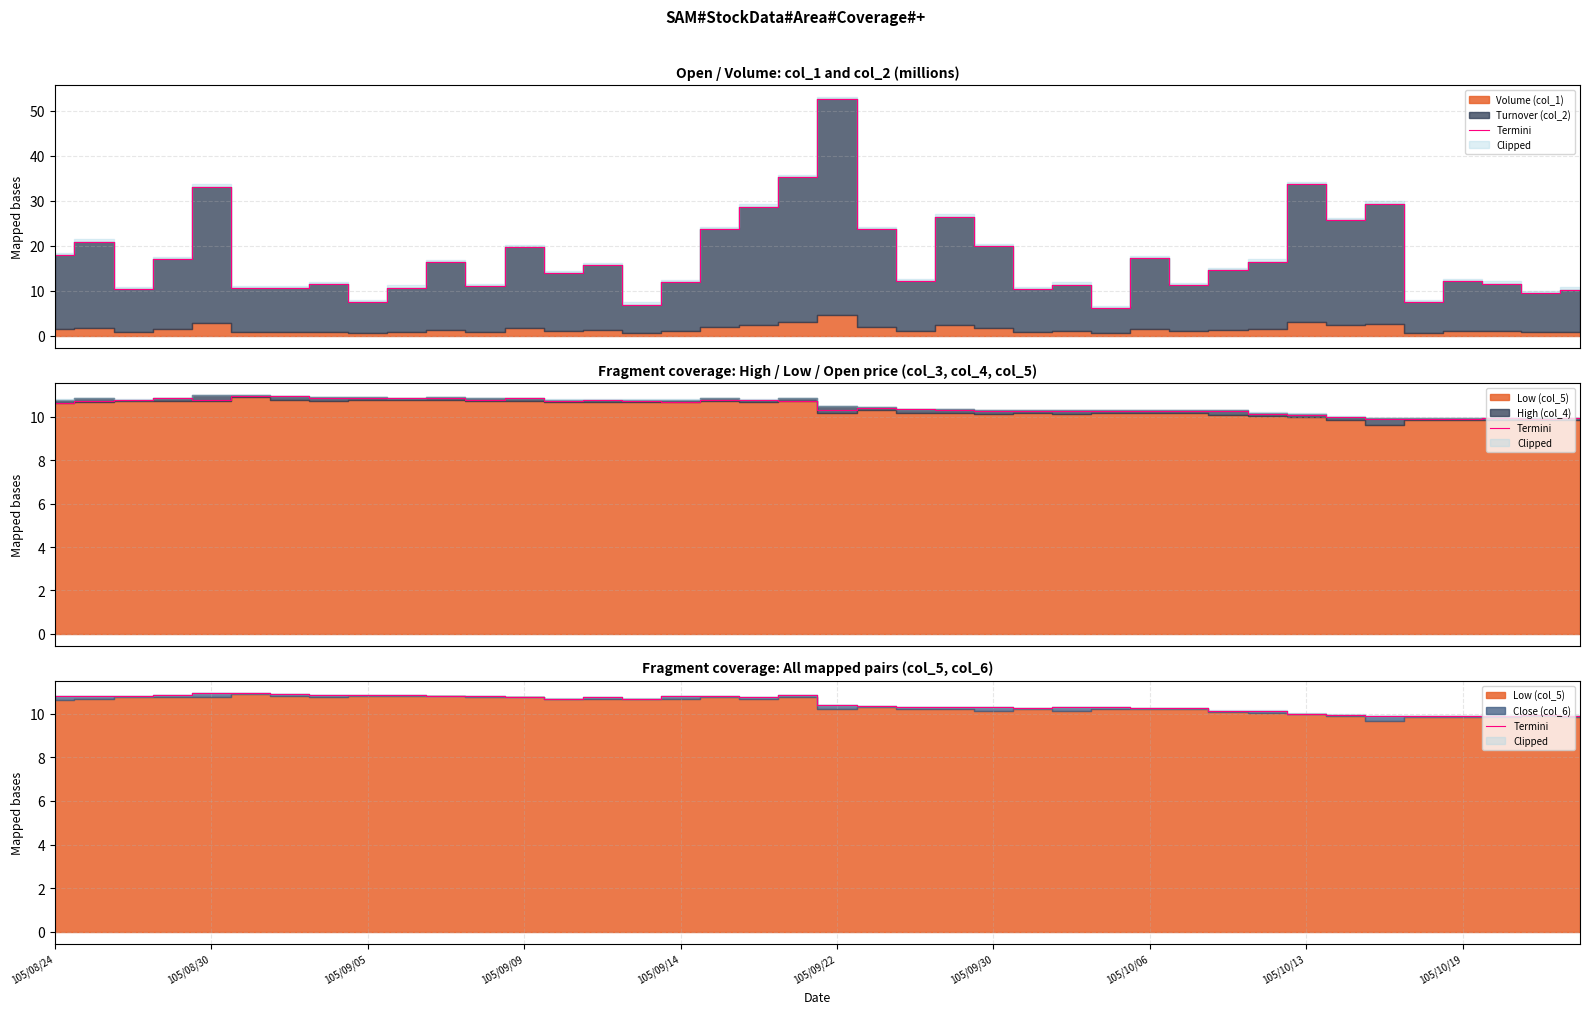

Where is the first local maximum?

14